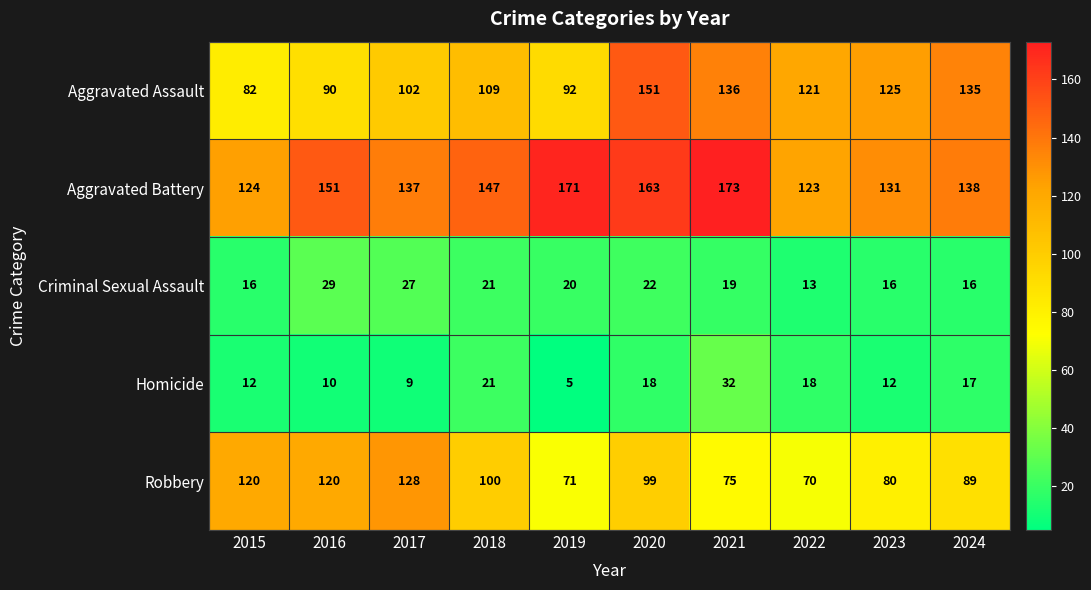

Where does the Robbery series first go above 99?

2015